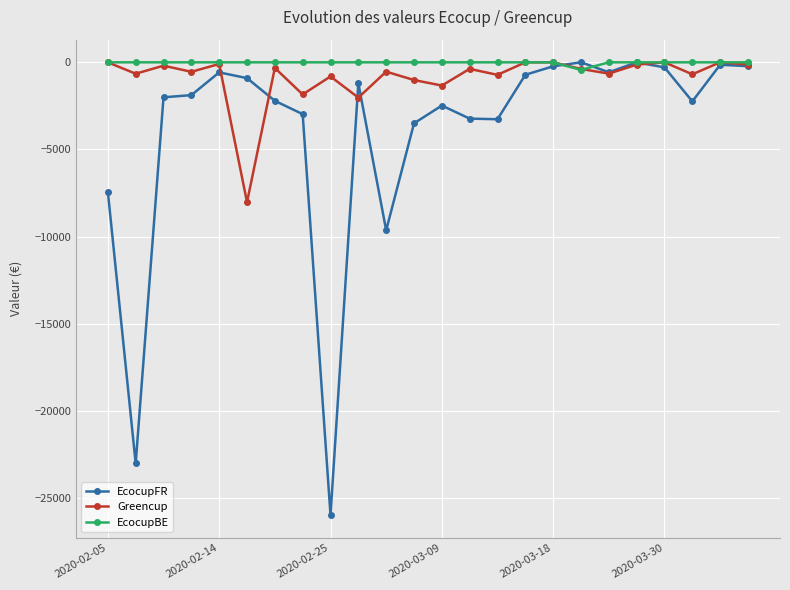

What is the smallest value displayed?

-25981.8